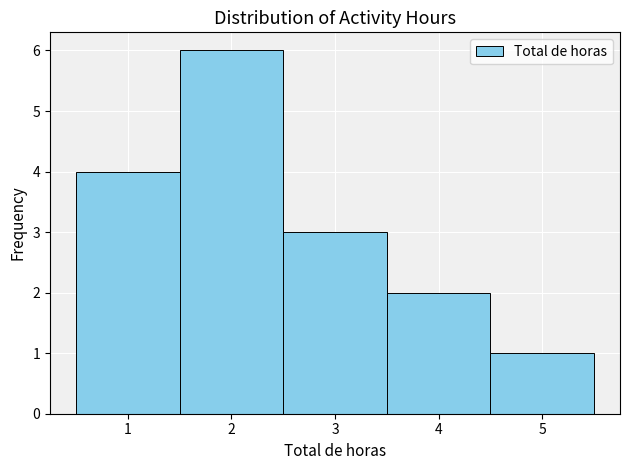

How tall is the bar that spans 4.5 to 5.5 on the x-axis? The values are not printed on the chart, so give them approximately, as read against the axis.

1